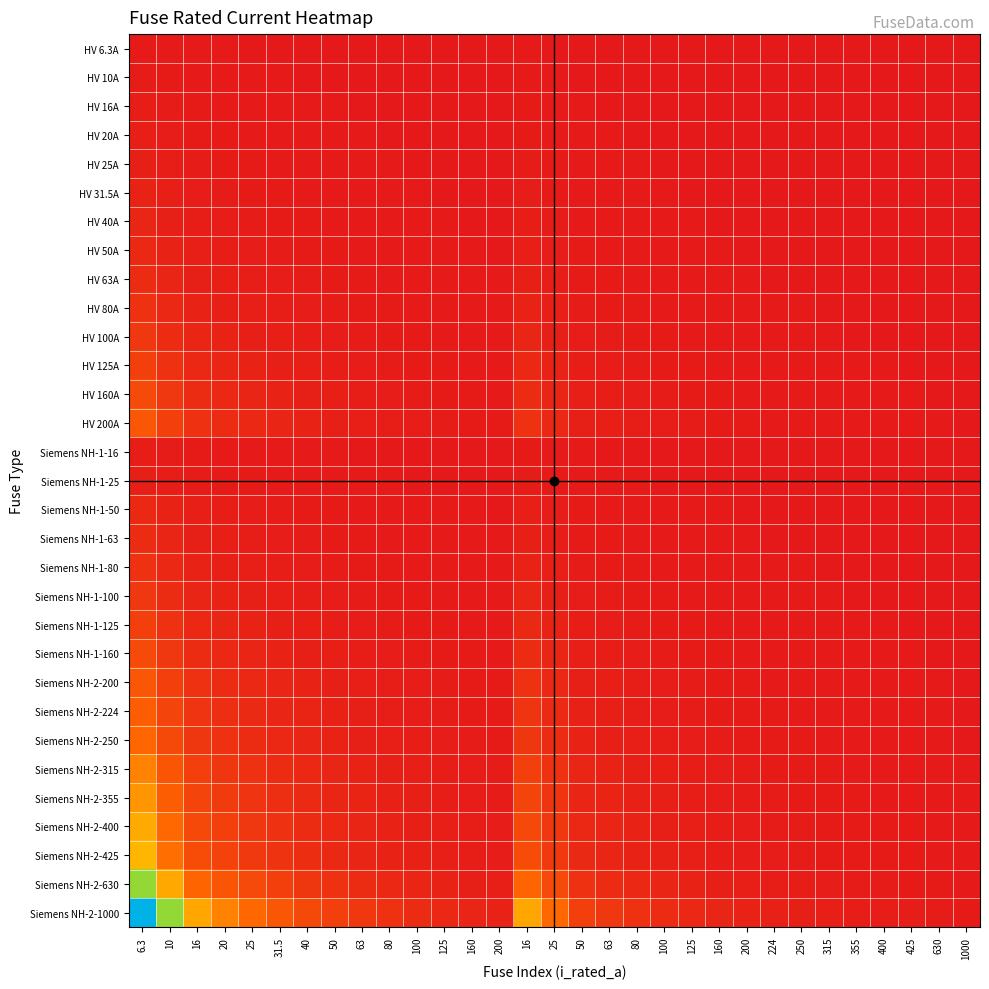

What is the difference between the highest and lowest values at 100?

9.9